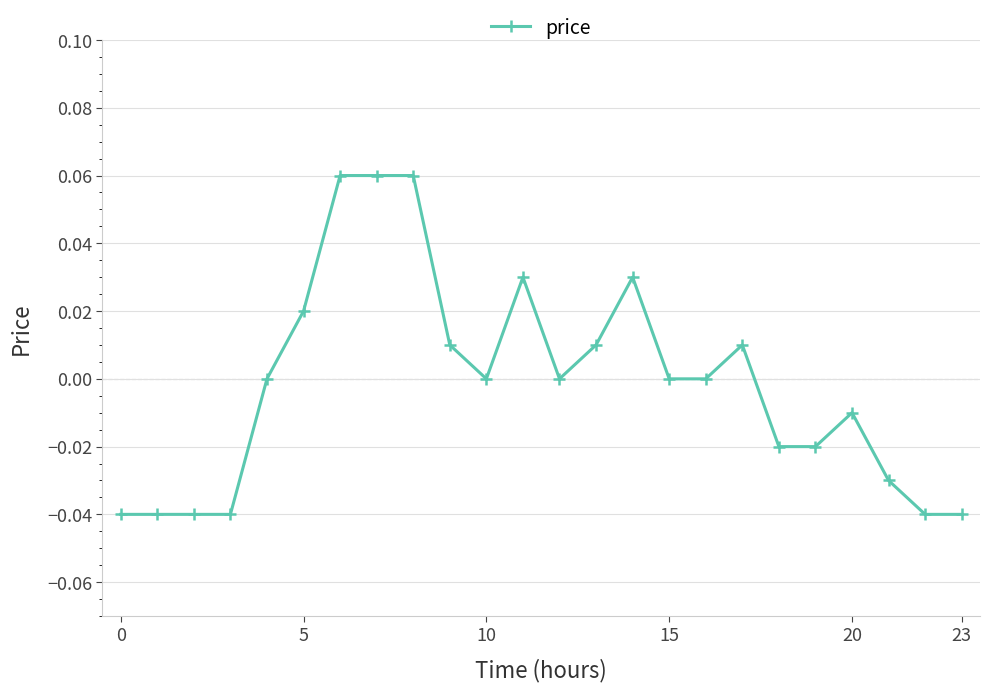

True or false: there are more than 0 points higher than both neighbors.

True